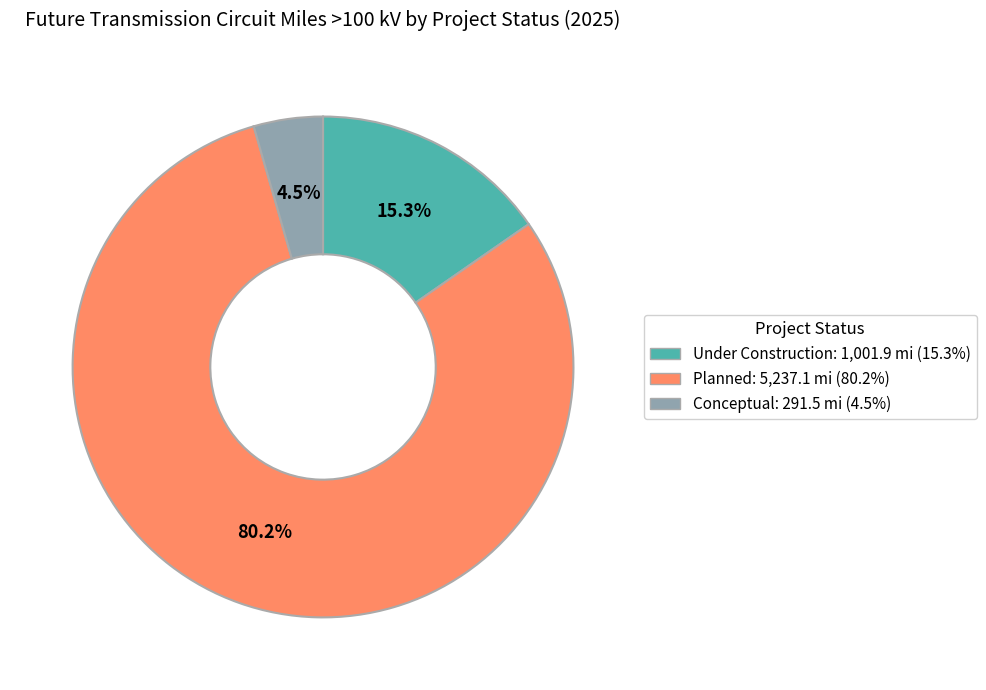

How many segments does this pie chart have?

3